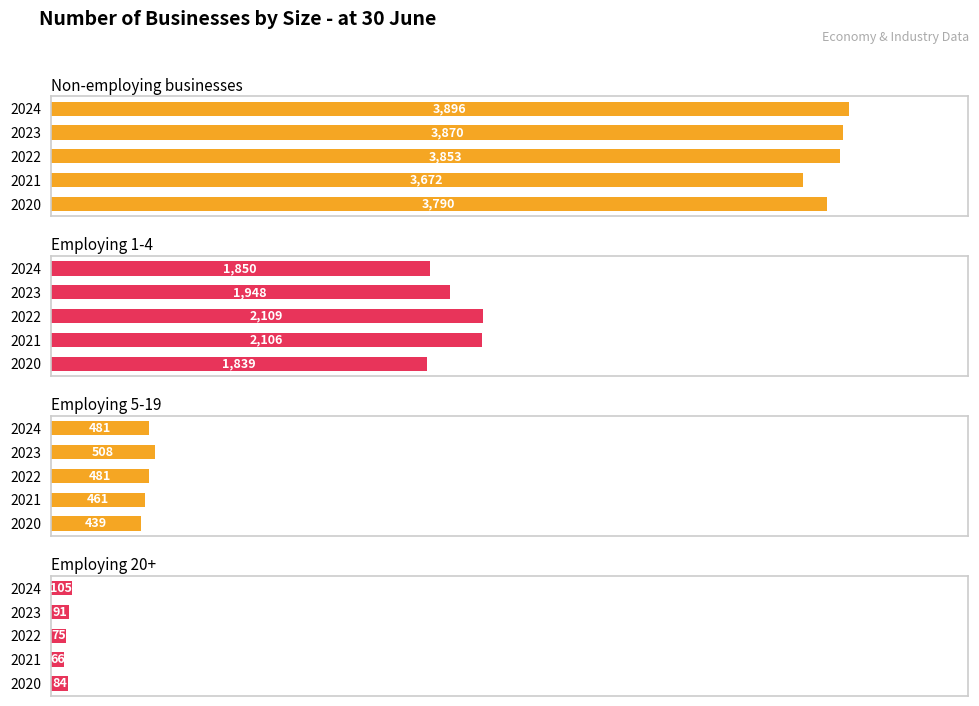

At 2024, list the series in order from largest to smallest.

Non-employing businesses, Employing 1-4, Employing 5-19, Employing 20+